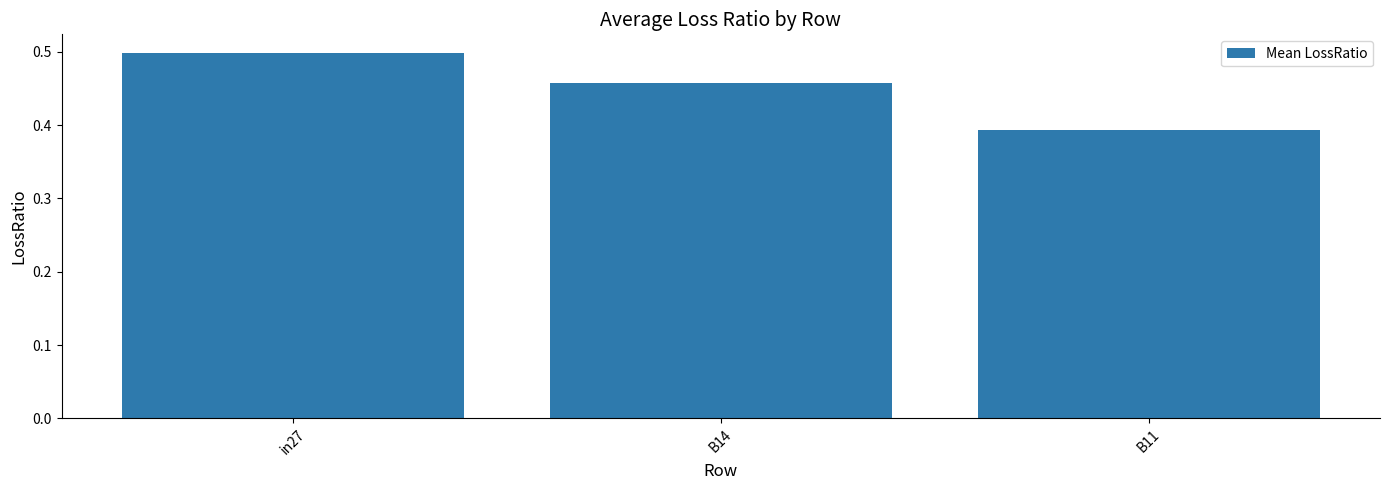

The value at B14 is 0.5. True or false?

True